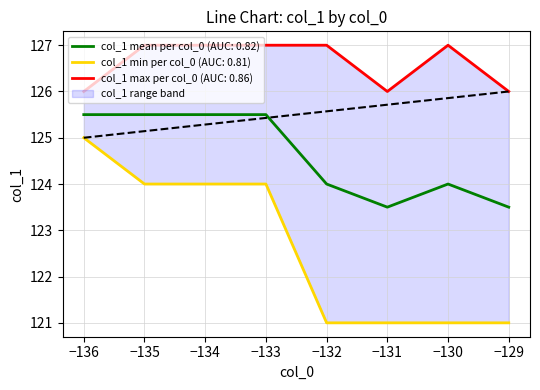

The col_1 mean per col_0 (AUC: 0.82) series shows 125.5 at −133. True or false?

True